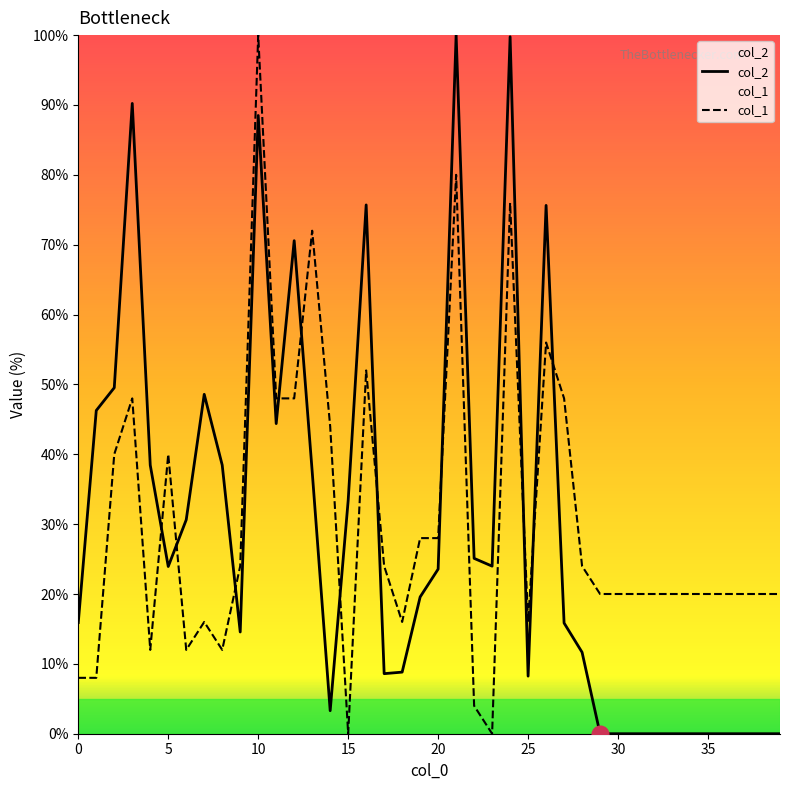

Which series ends up on top after the final intersection of col_2 and col_1?

col_1